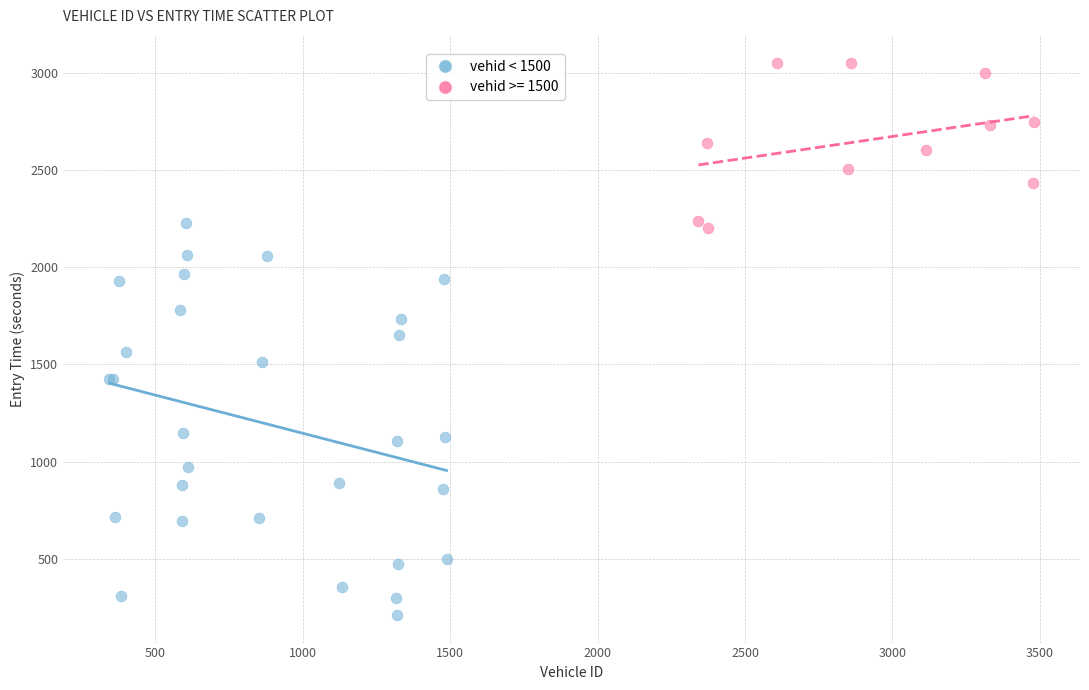

Which series reaches the maximum Y coordinate?

vehid >= 1500